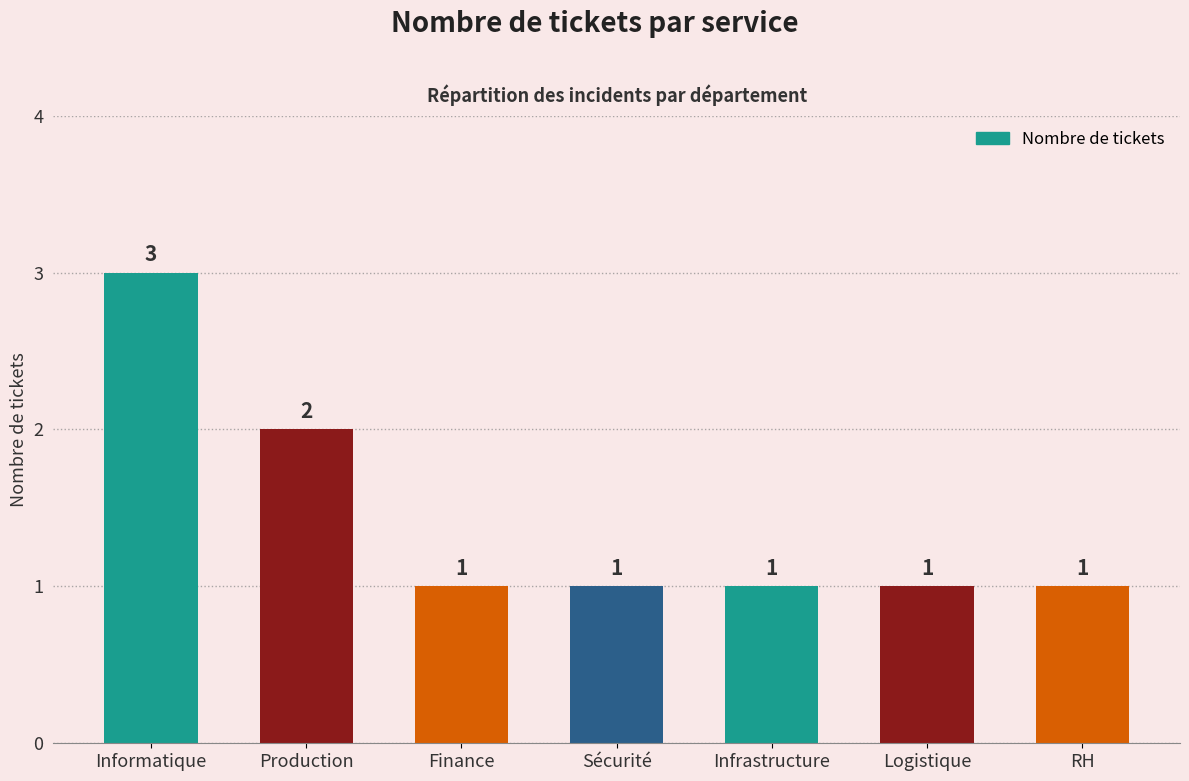

How many values are between 1 and 2?

6